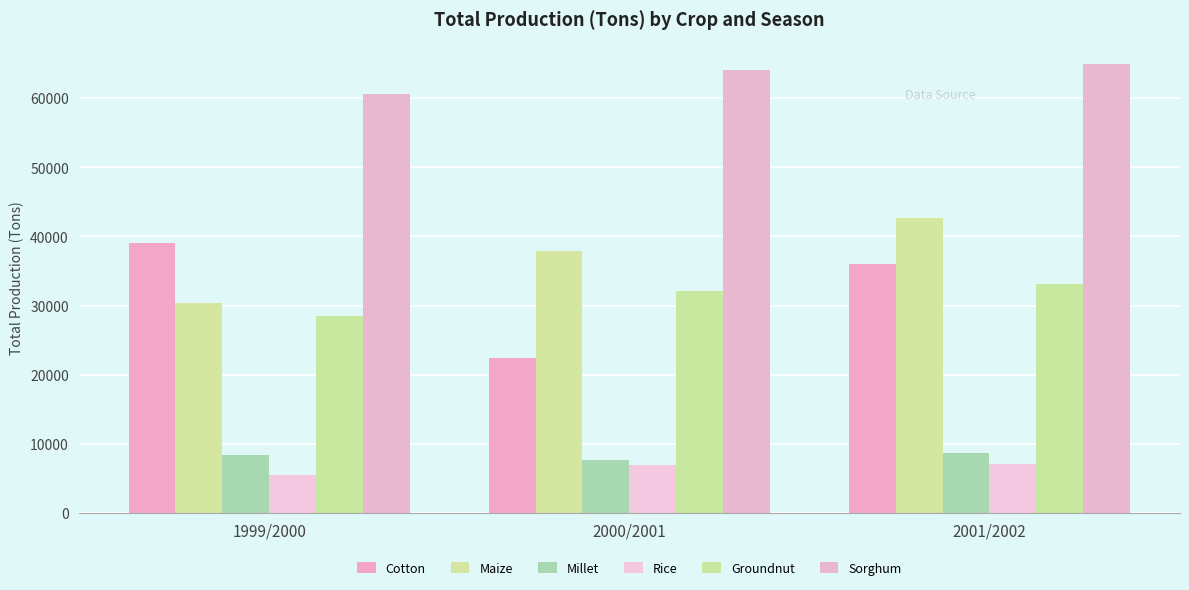

Rank the series by their maximum value, from highest to lowest.

Sorghum, Maize, Cotton, Groundnut, Millet, Rice